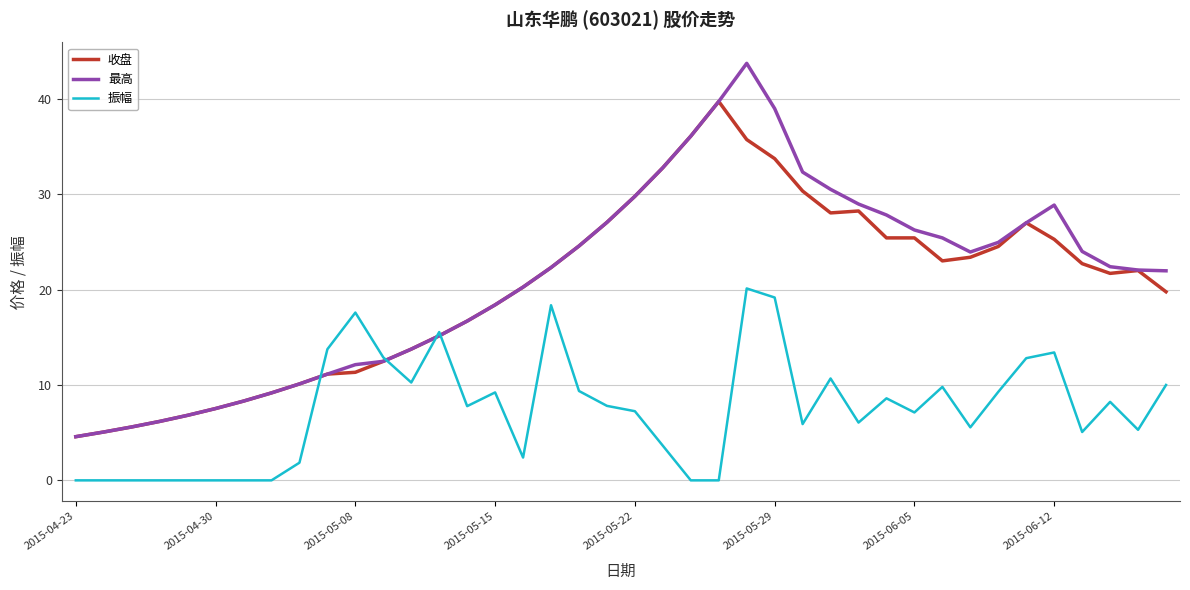

True or false: 收盘 and 振幅 intersect in this chart.

True